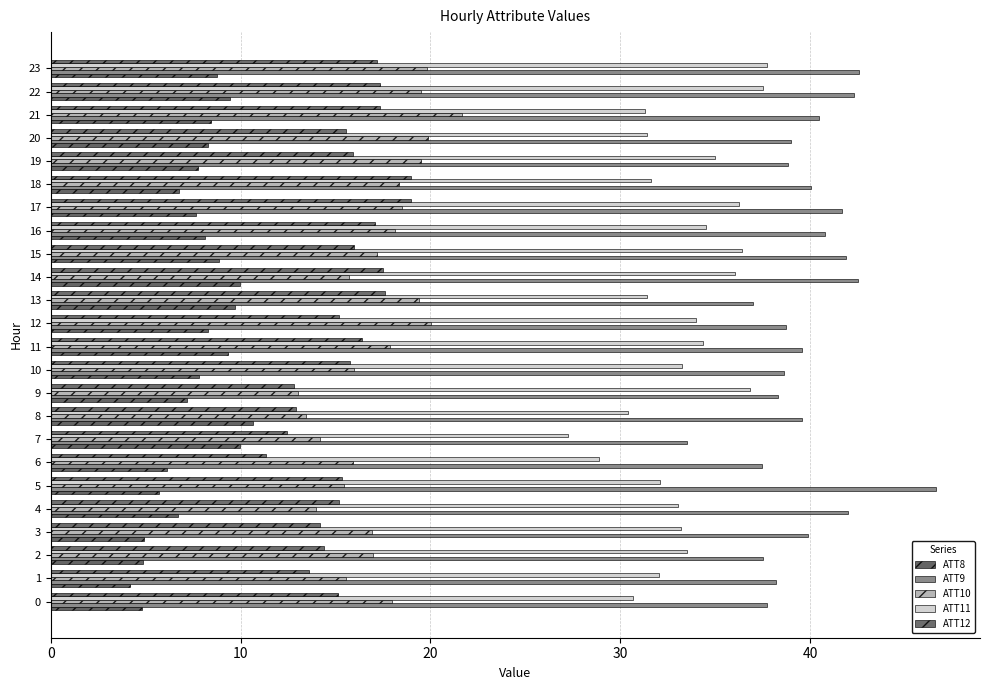

How many bars are there in total?

120